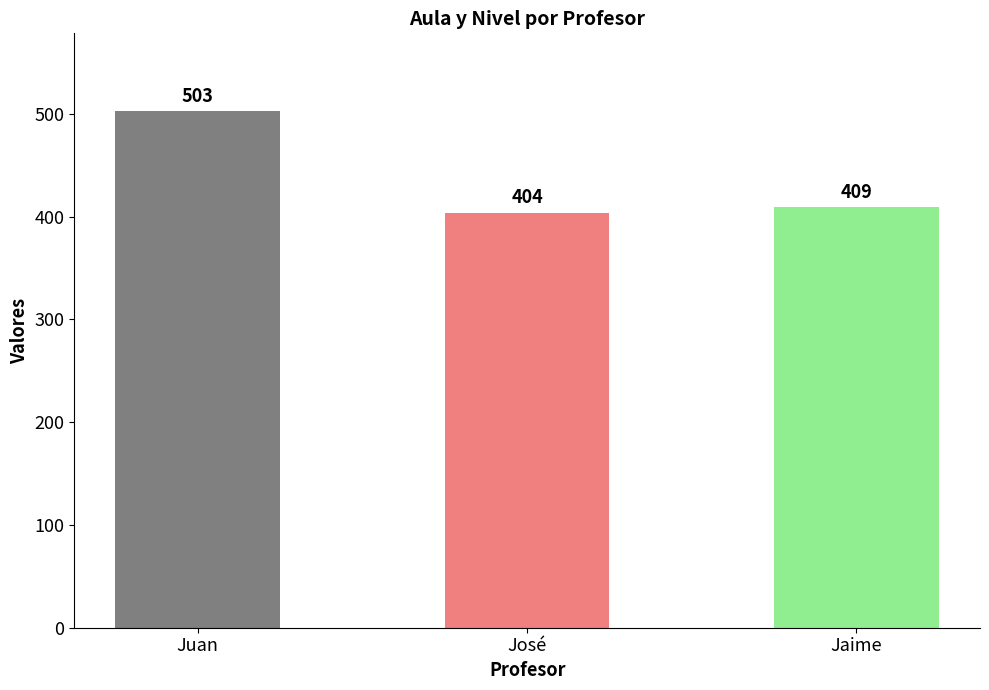

Which category has the lowest value across all series?

José